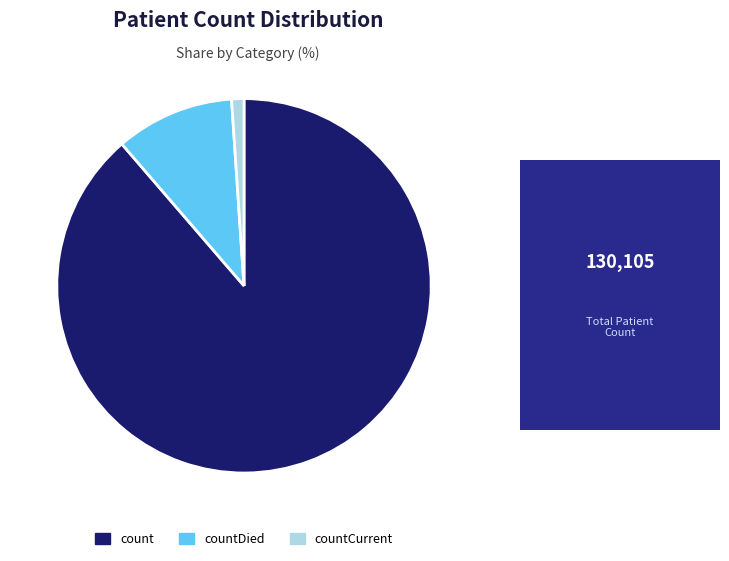

Which category accounts for the majority?

count